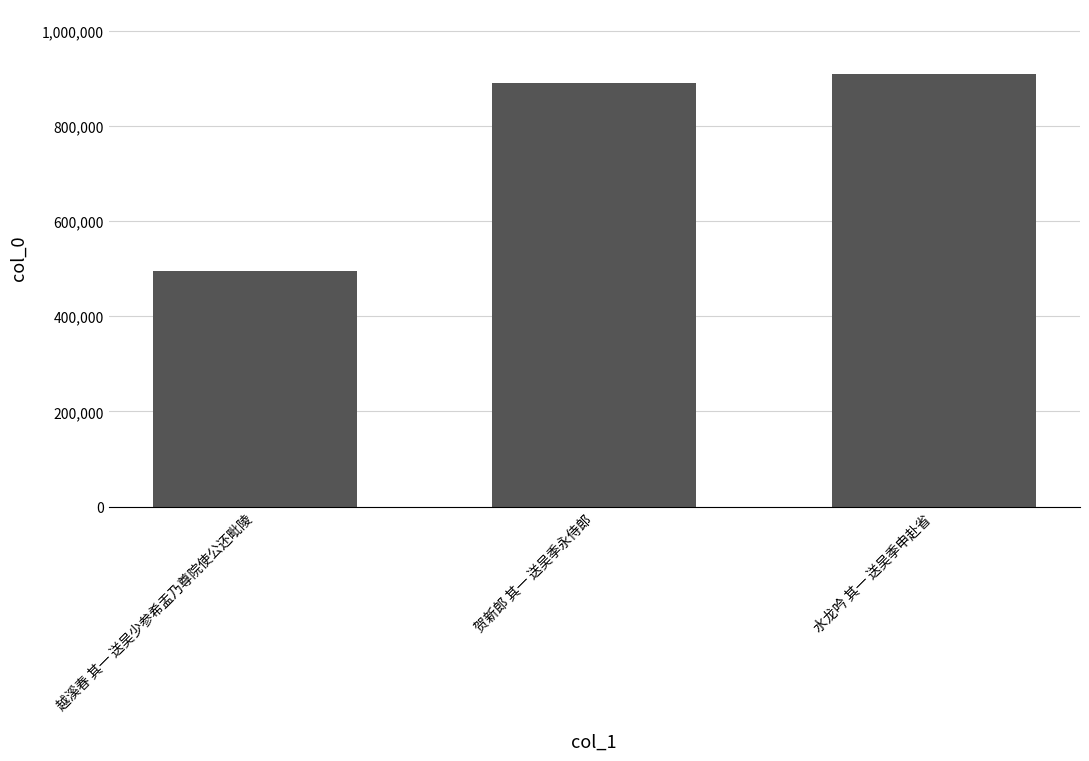

What is the average value?

765526